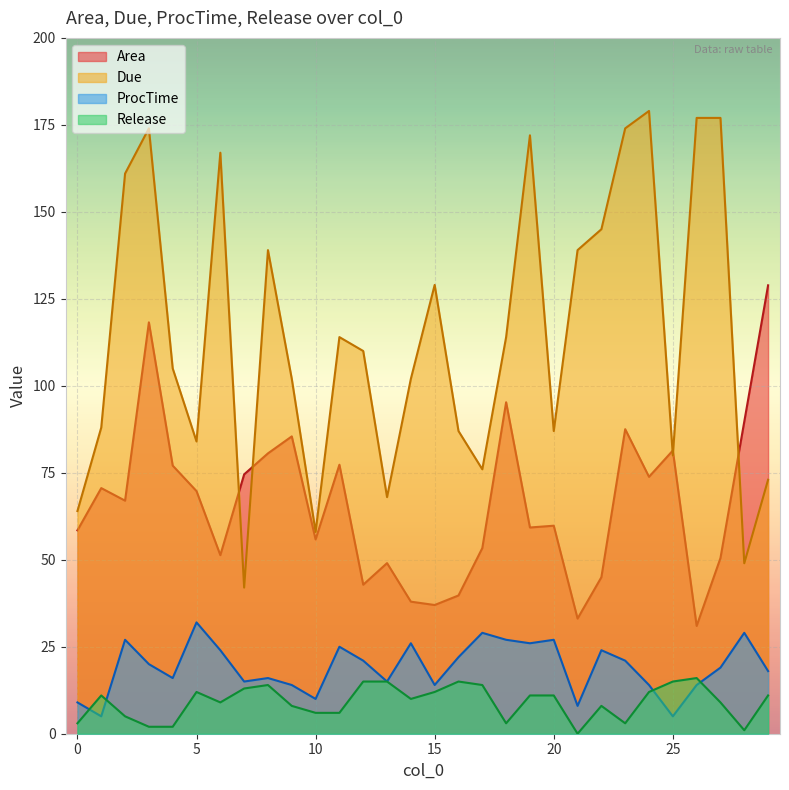

What is the highest value of the Due series?

179.0